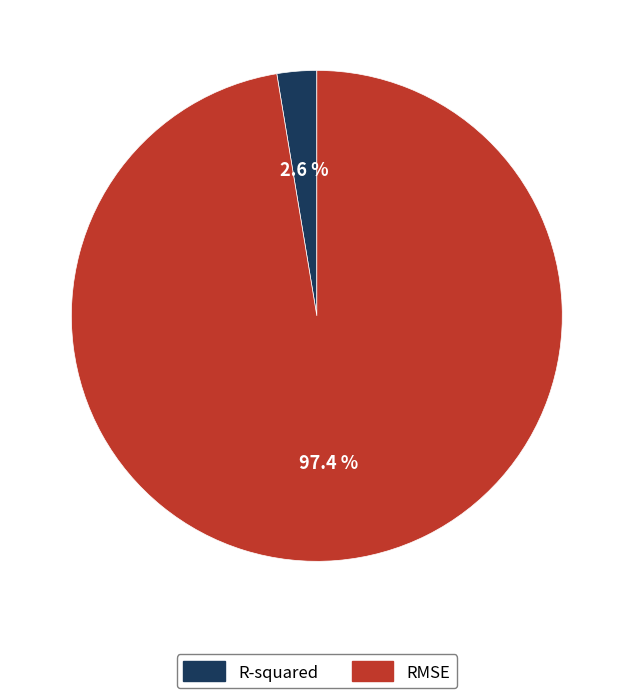

What portion of the pie excludes R-squared?

97.4%